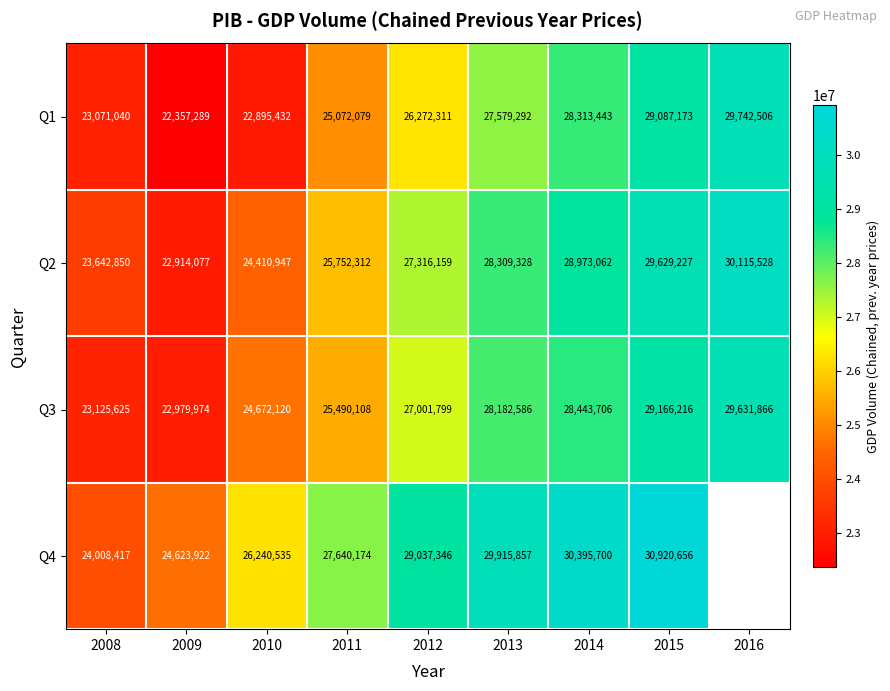

Is the value of Q3 at 2012 greater than the value of Q1 at 2016?

No